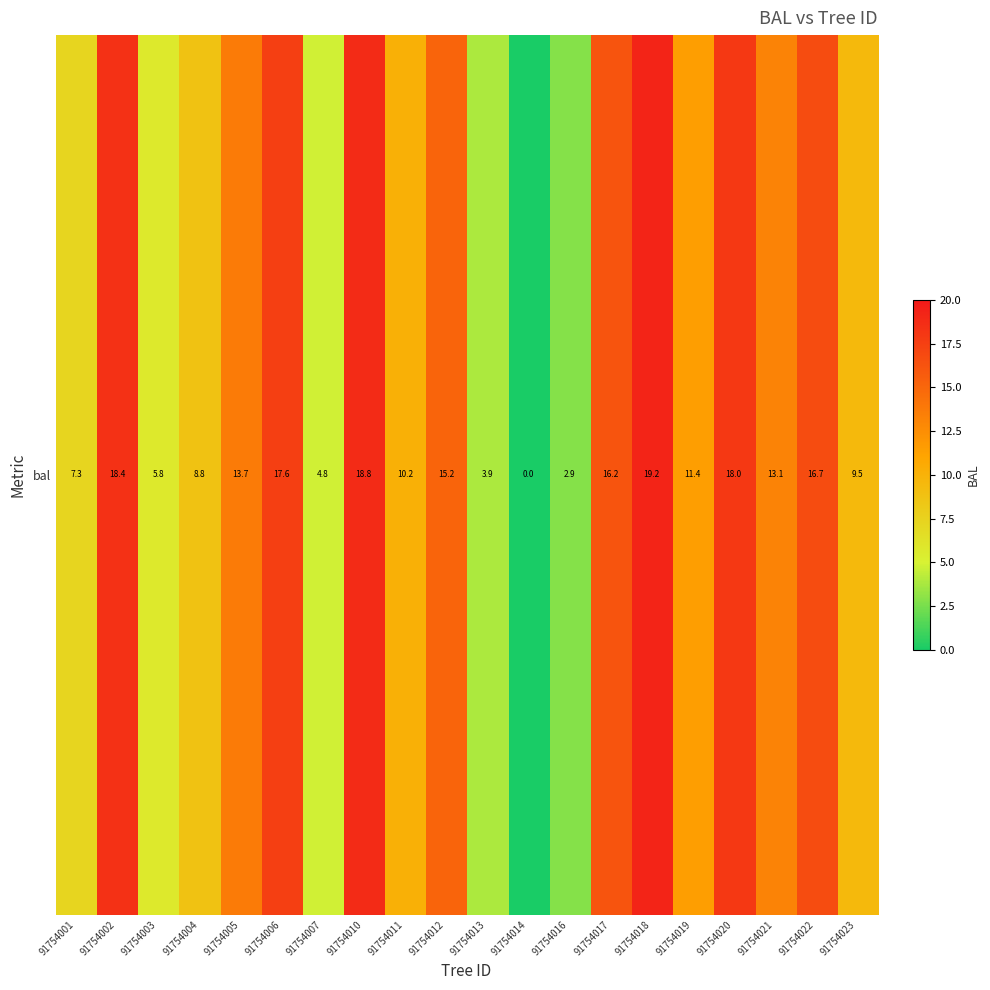

Reading left to right, what are all the values shown in this chart?

91754001=7.3	91754002=18.4	91754003=5.8	91754004=8.8	91754005=13.7	91754006=17.6	91754007=4.8	91754010=18.8	91754011=10.2	91754012=15.2	91754013=3.9	91754014=0.0	91754016=2.9	91754017=16.2	91754018=19.2	91754019=11.4	91754020=18.0	91754021=13.1	91754022=16.7	91754023=9.5